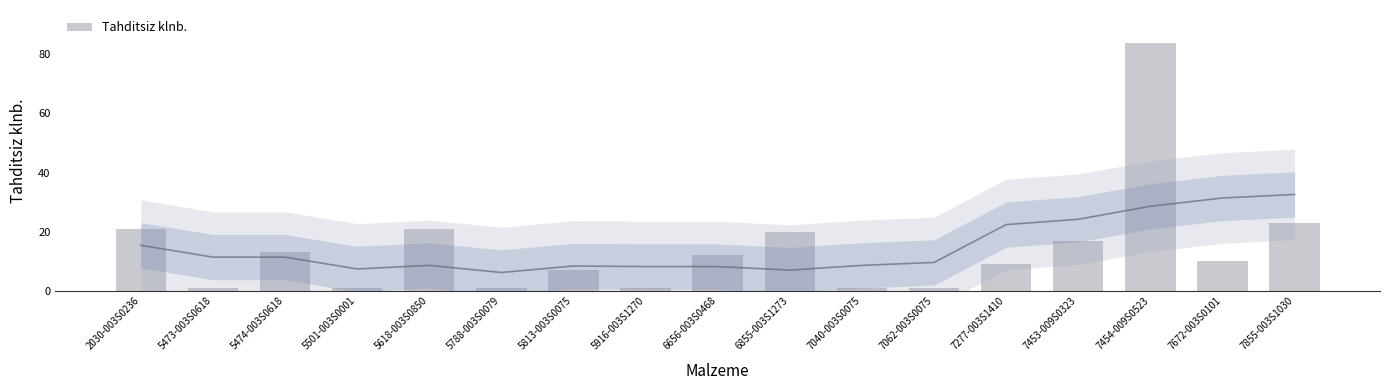

What position from the right is 5788-003S0079?

12